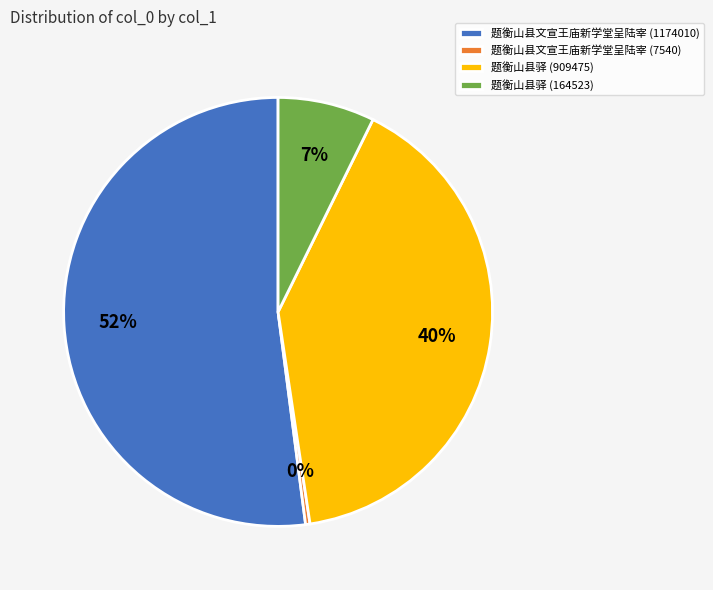

Rank the categories by value from highest to lowest.

题衡山县文宣王庙新学堂呈陆宰 (1174010), 题衡山县驿 (909475), 题衡山县驿 (164523), 题衡山县文宣王庙新学堂呈陆宰 (7540)